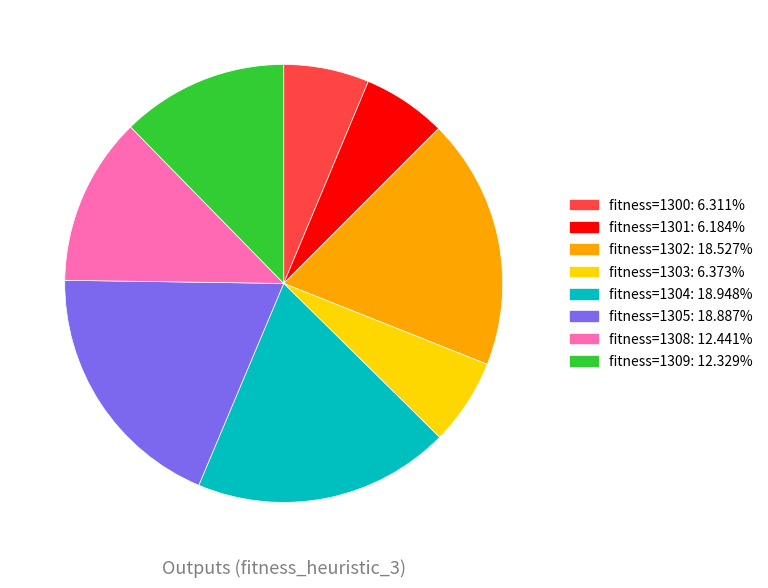

Is there a majority slice in this chart?

No